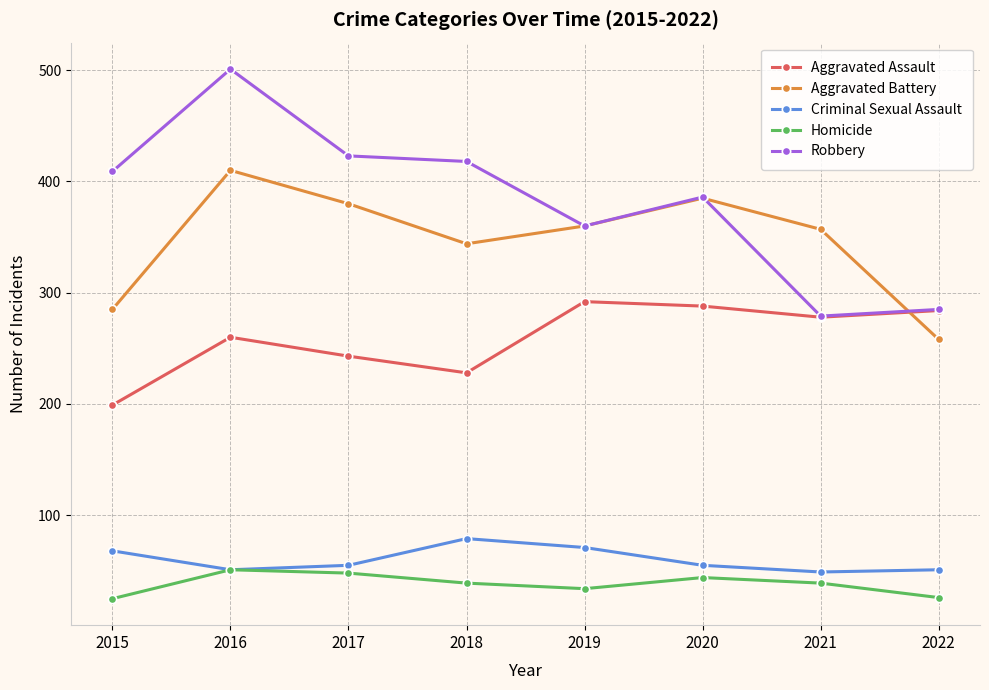

List the series in order of their peak value, highest first.

Robbery, Aggravated Battery, Aggravated Assault, Criminal Sexual Assault, Homicide